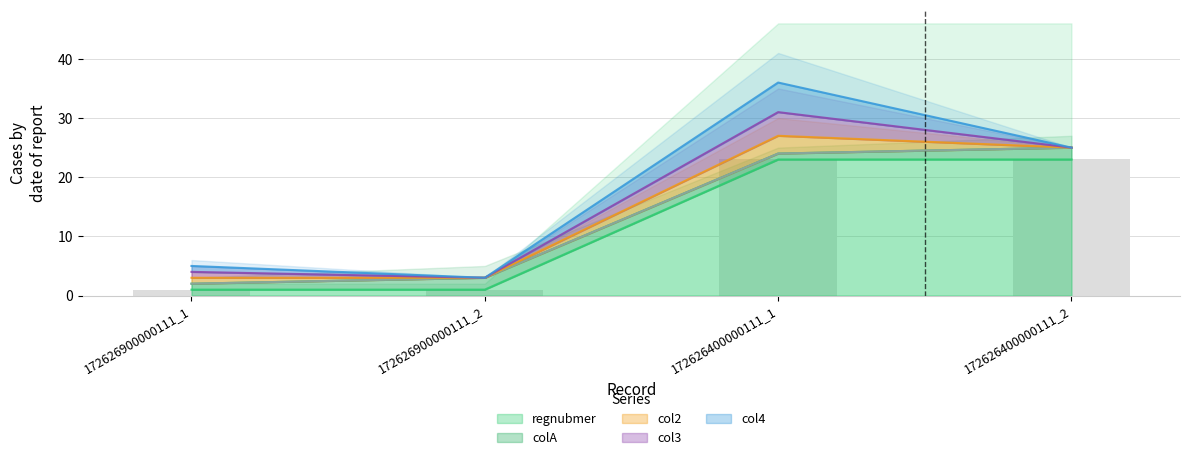

True or false: regnubmer has a value of 23 at 172626400000111_2.

True